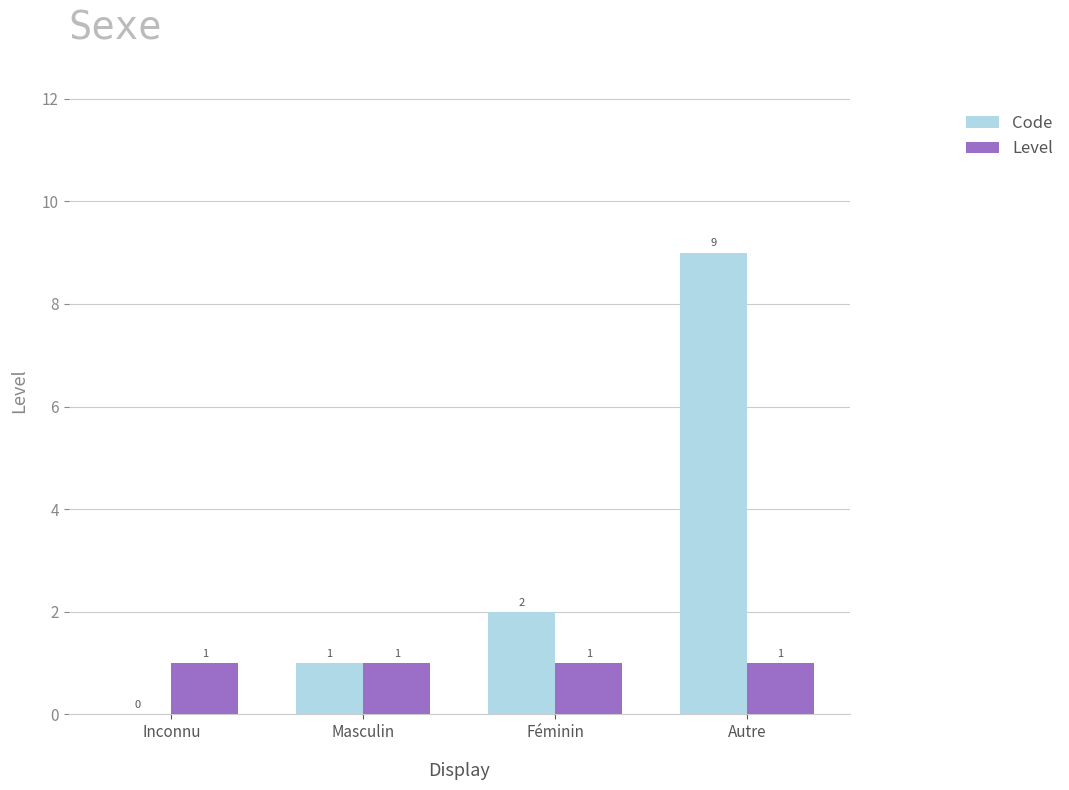

Is it true that Code equals 0 at Inconnu?

True